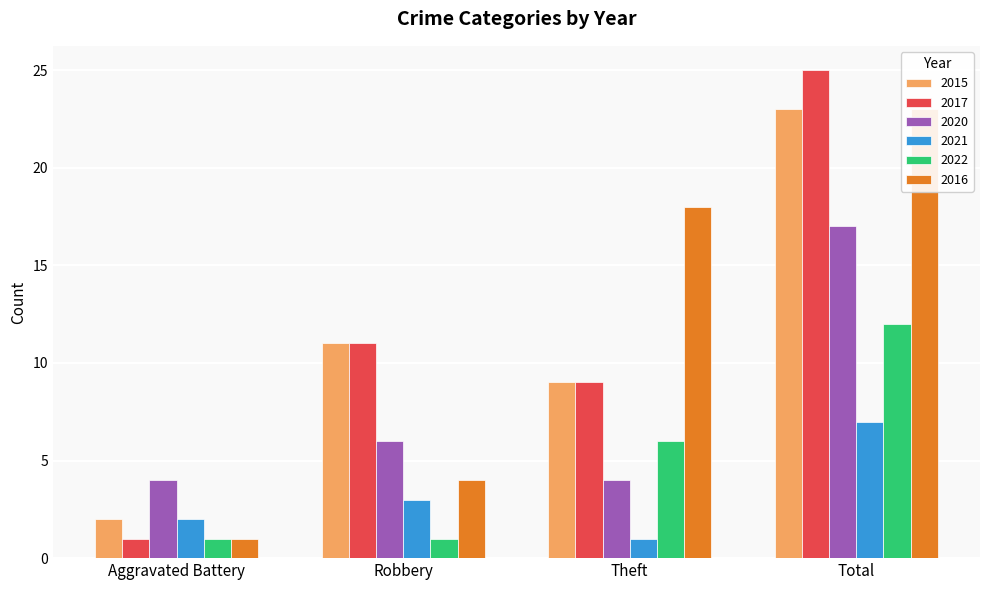

What is the value of the 2020 bar at the 2nd from the left?

6